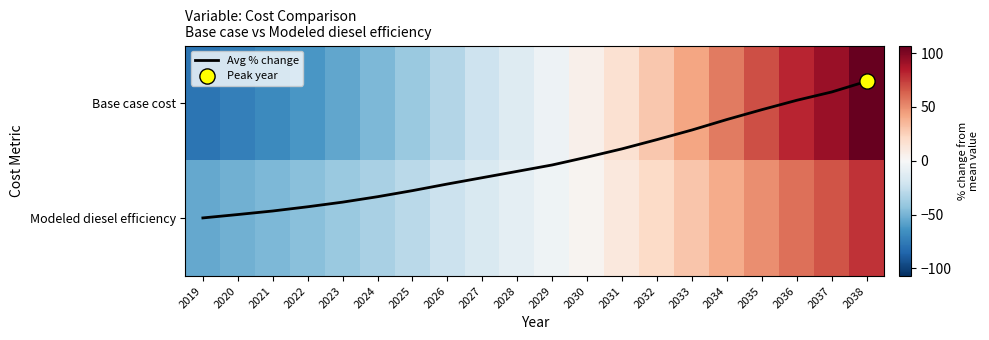

How many values in Base case cost are below zero?

11